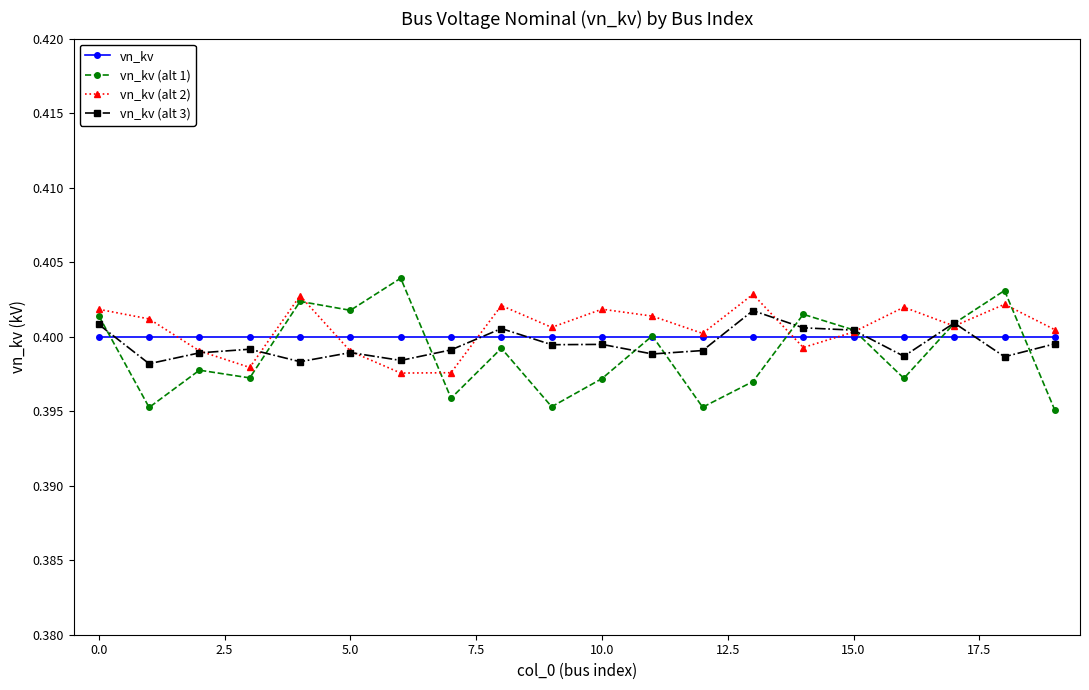

Which series has the largest range (max minus min)?

vn_kv (alt 1)